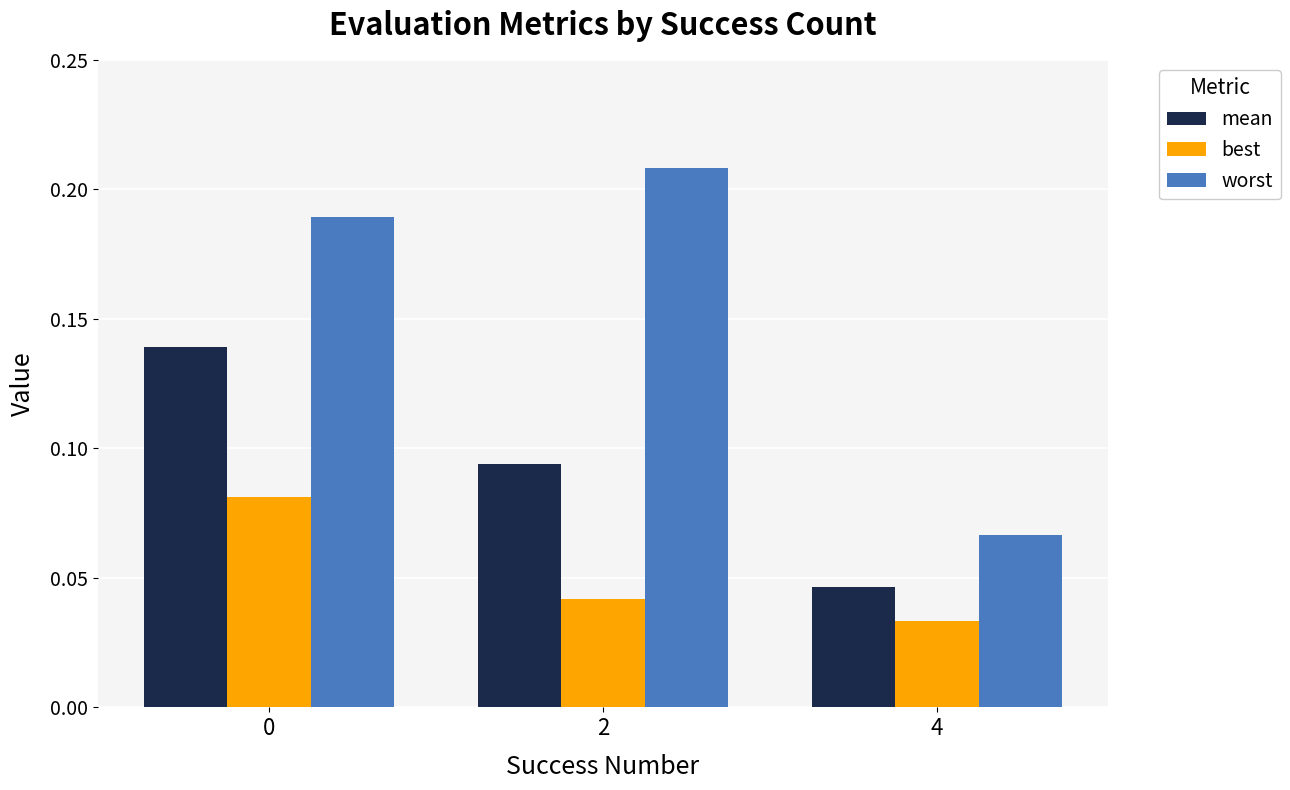

At which category does the chart reach its peak across all series?

2